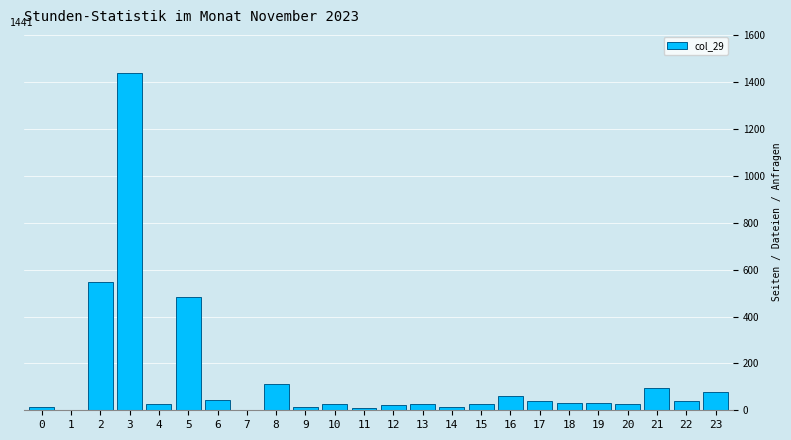

What is the greatest value displayed?

1441